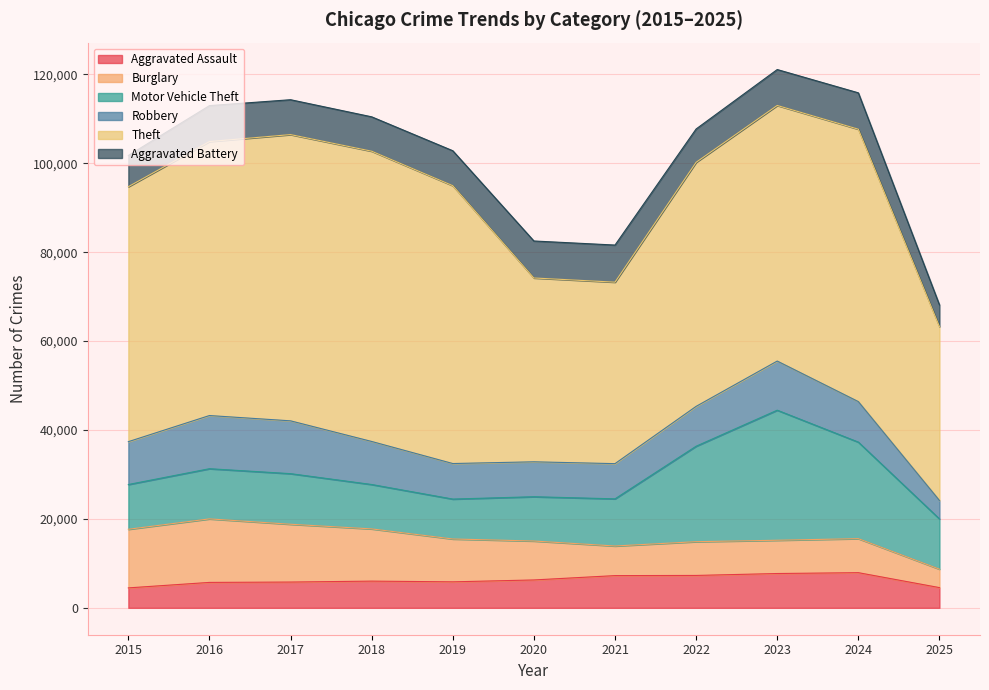

True or false: Motor Vehicle Theft and Aggravated Battery cross at least once.

False